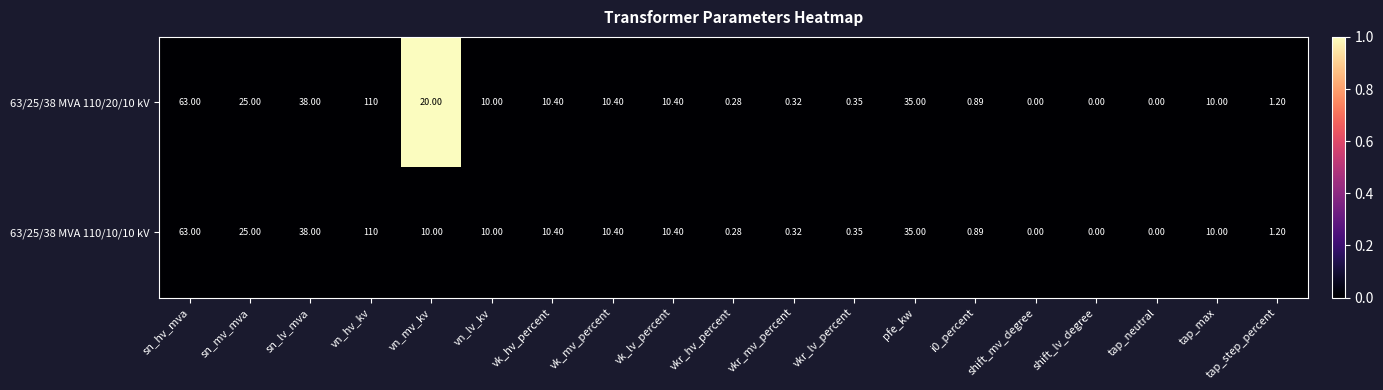

What is the maximum value shown in the chart?

110.0